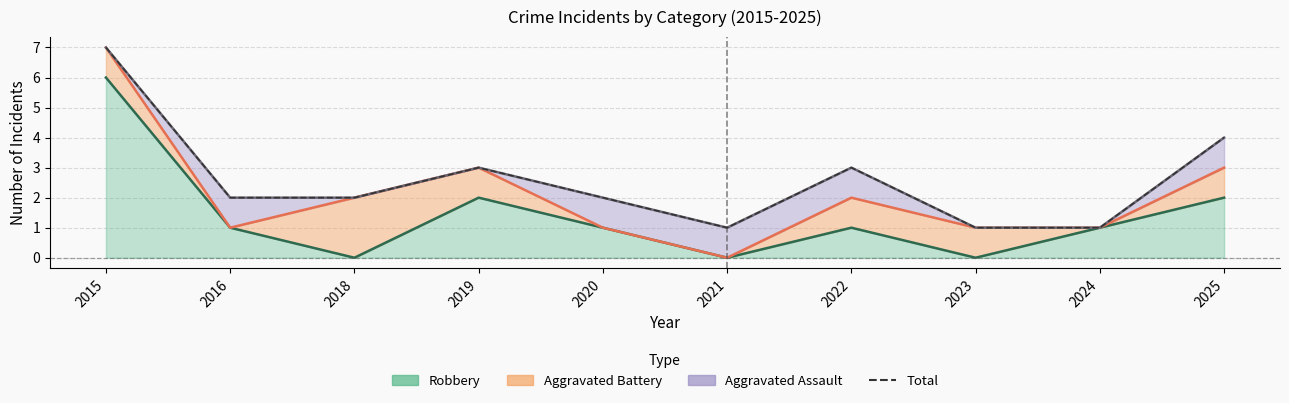

True or false: the data shows 3 at 2019.

True